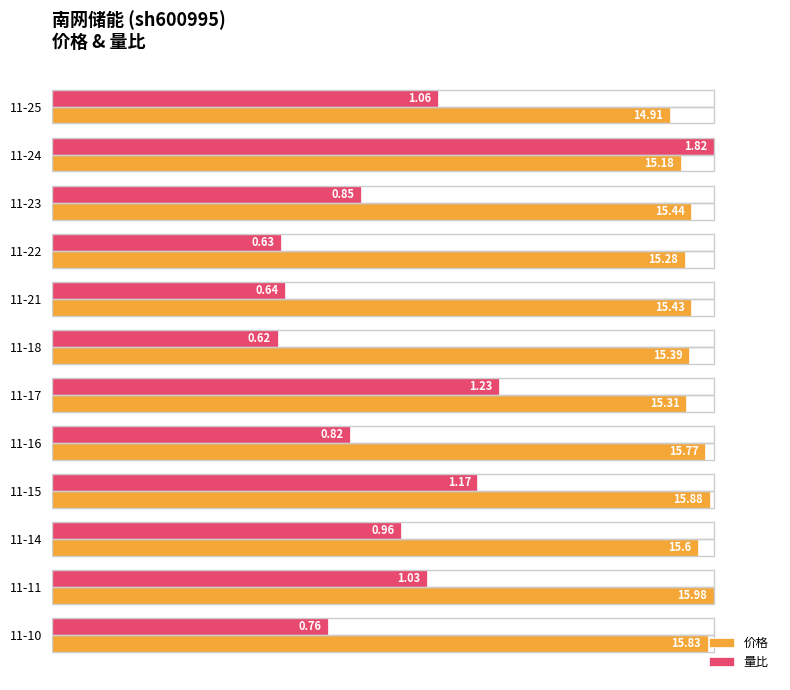

What are all the series names shown in the legend?

价格, 量比